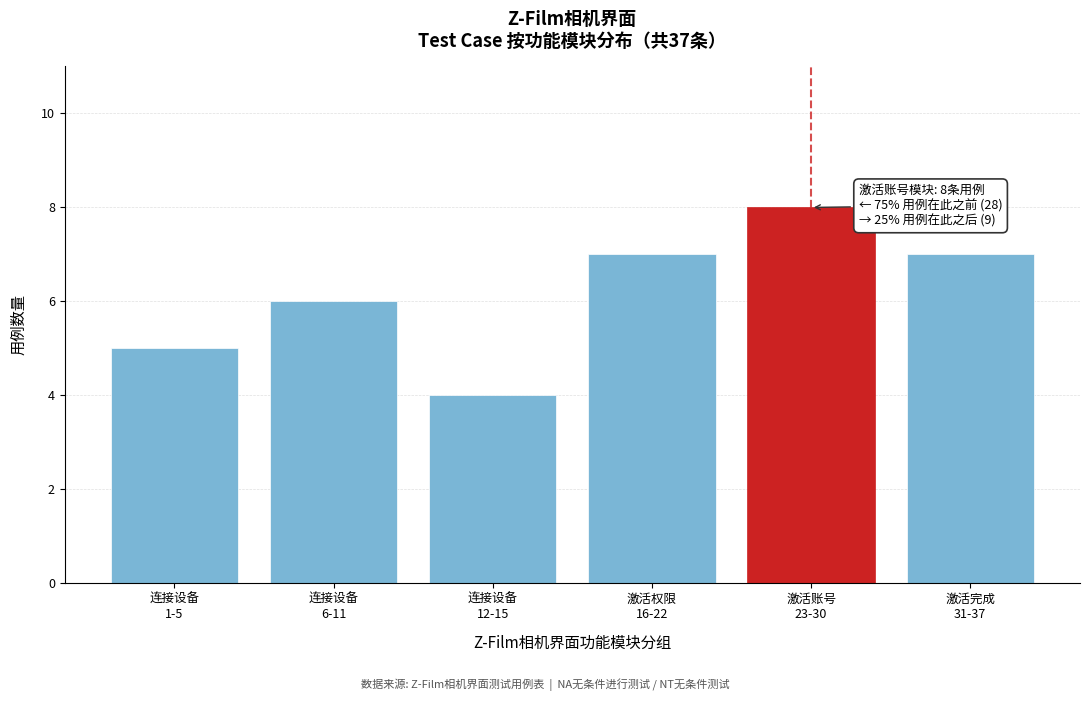

Reading right to left, extract all data points from this chart.

7	8	7	4	6	5